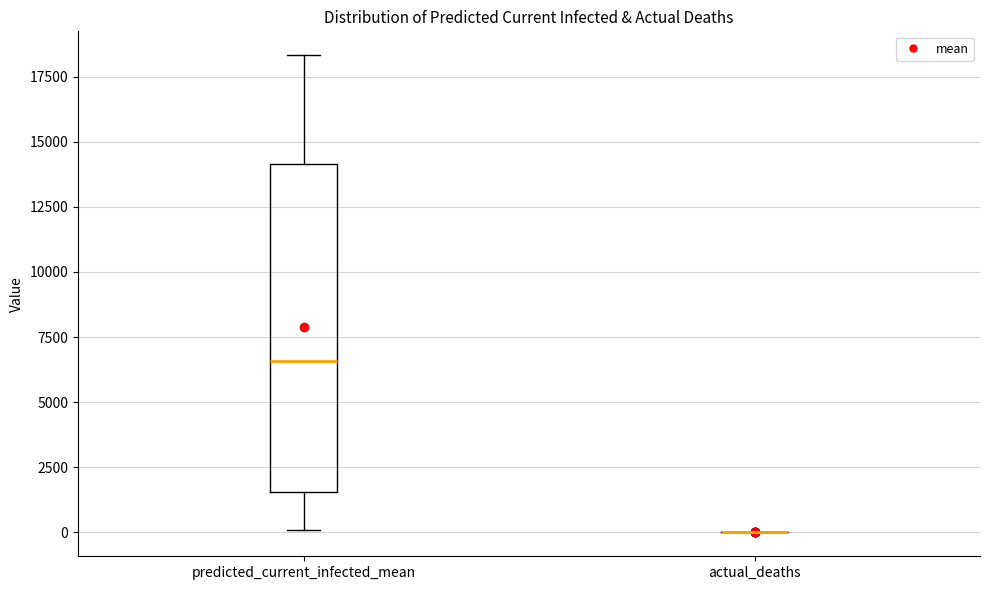

Reading left to right, read every box against the y-axis: the position of its median line, the range the box covers, and the ends of its whiskers. The values are not printed on the chart, so give them approximately, as read against the axis.

predicted_current_infected_mean: median 6500, box 1500 to 14000, whiskers 0 to 18500
actual_deaths: box collapsed to a line at 0, whiskers 0 to 0